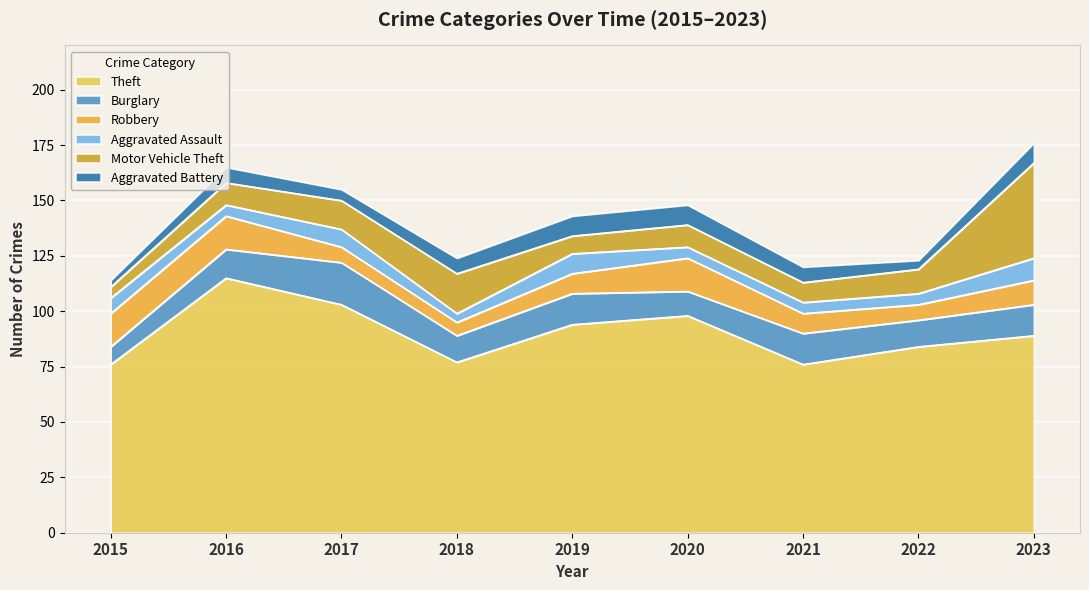

The Aggravated Assault series shows 3 at 2016. True or false?

False